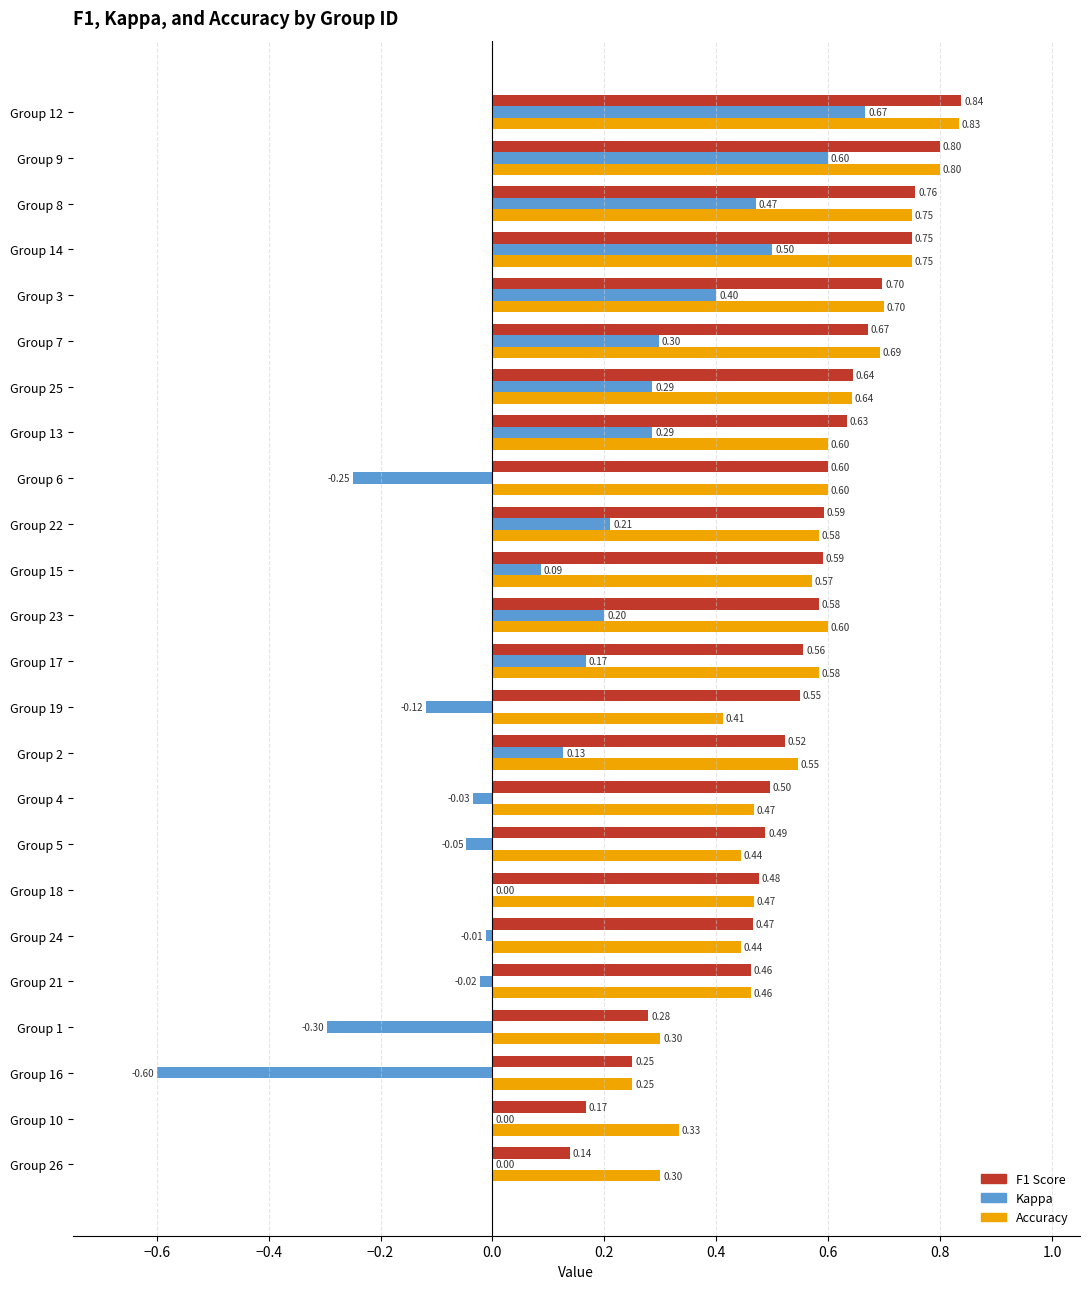

What is the maximum value shown in the chart?

0.8